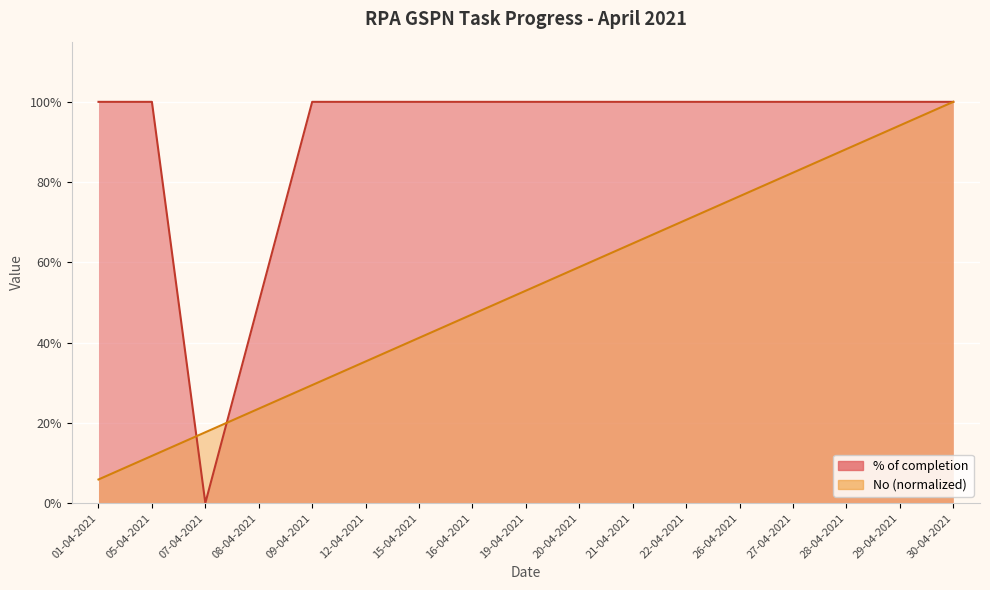

Which series changed the most between 09-04-2021 and 16-04-2021?

No